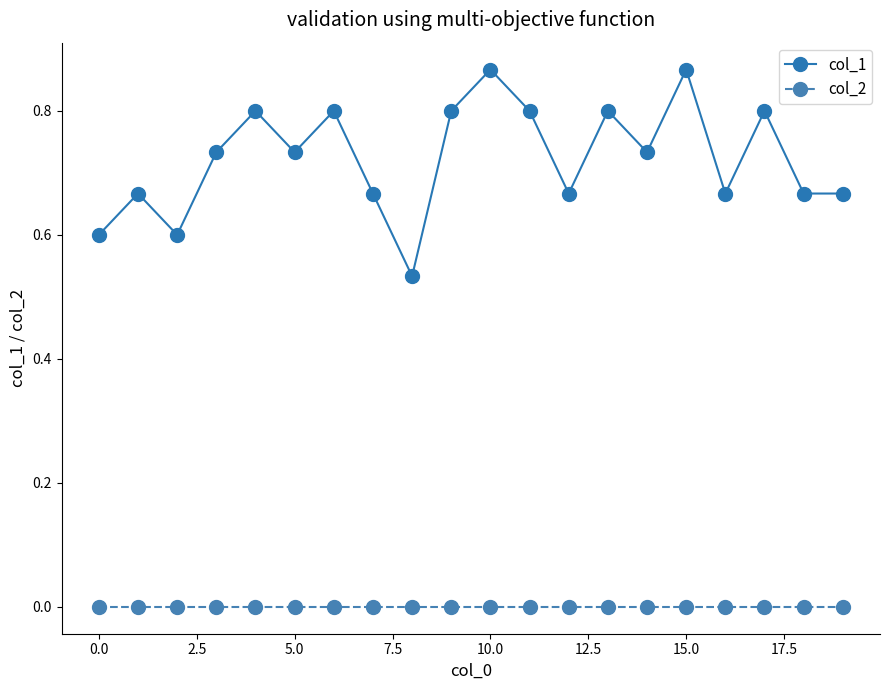

True or false: col_1 has more than 1 points higher than both neighbors.

True